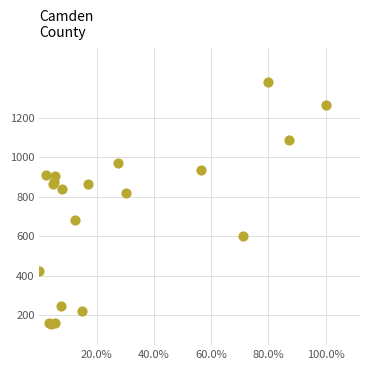

What Y value in the scatter plot is closest to 769?

818